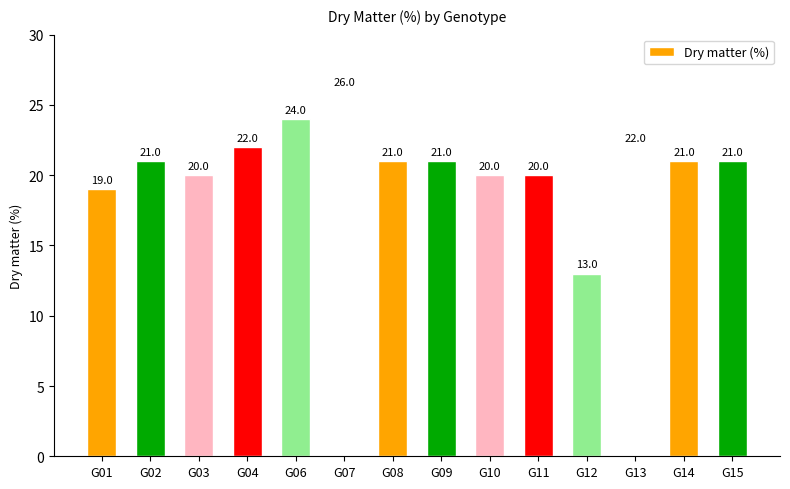

Count the number of categories in the chart.

14